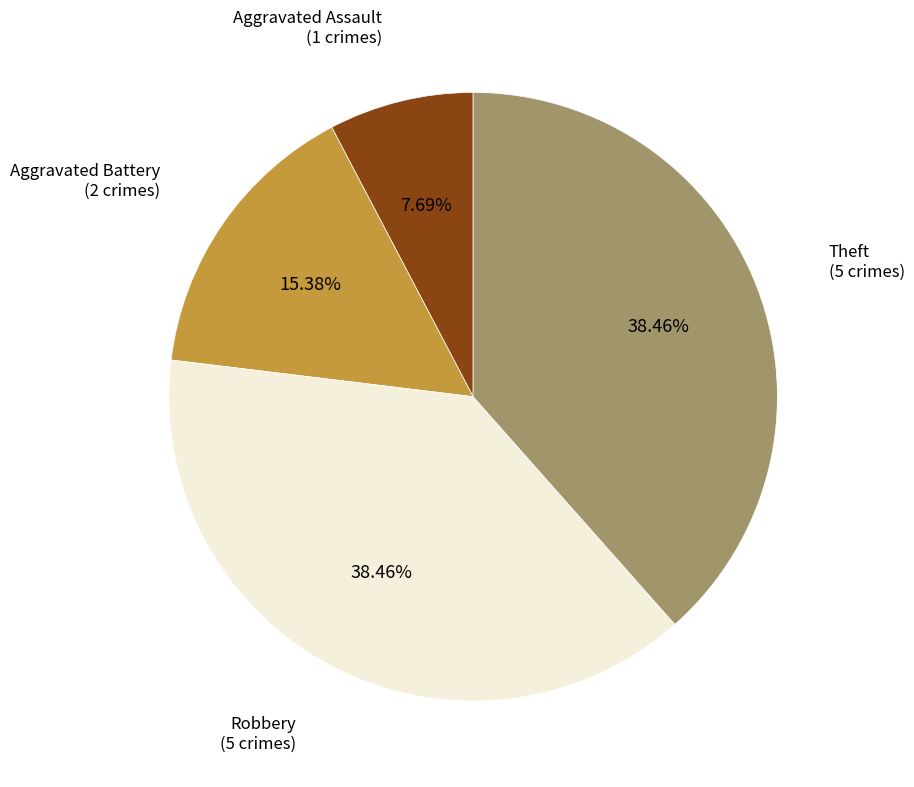

Is there any slice that represents more than half of the pie?

No